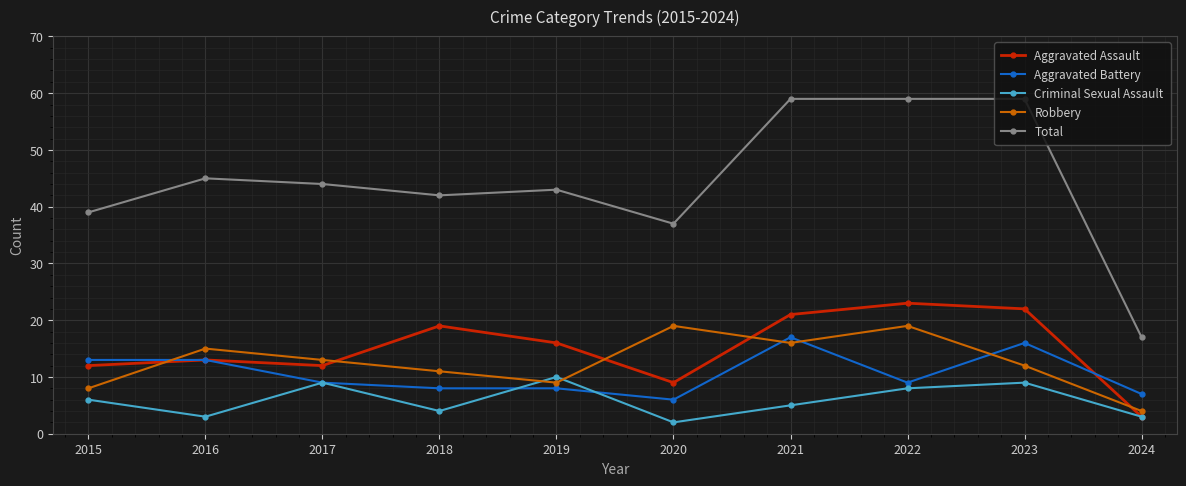

Where do Robbery and Aggravated Assault first cross each other?

2015 and 2016